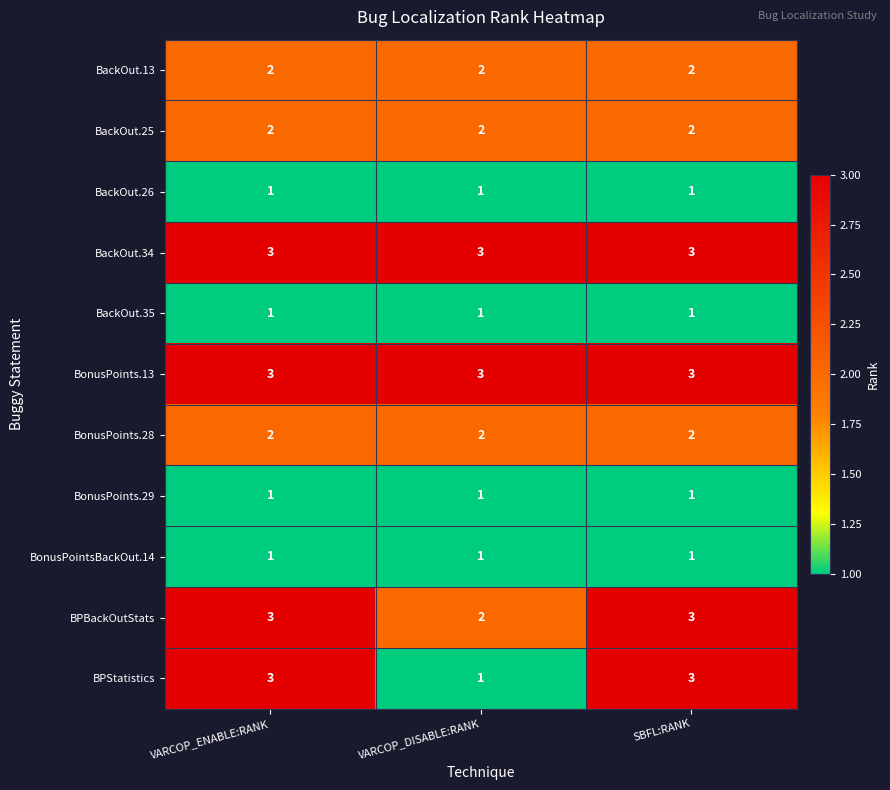

Is the value of BackOut.34 at VARCOP_ENABLE:RANK greater than the value of BackOut.25 at VARCOP_DISABLE:RANK?

Yes